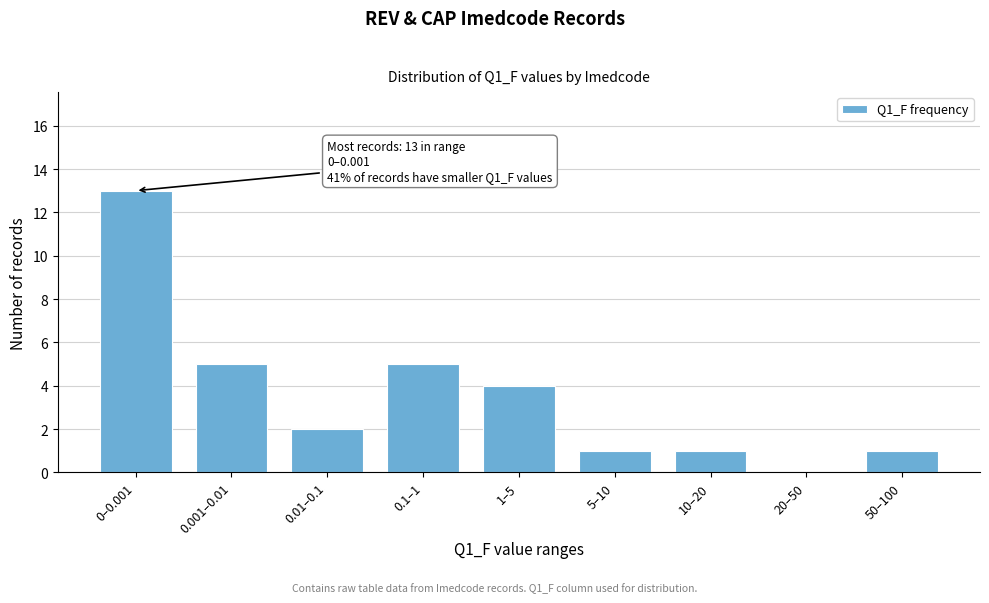

Reading left to right, what are all the values shown in this chart?

0–0.001=13	0.001–0.01=5	0.01–0.1=2	0.1–1=5	1–5=4	5–10=1	10–20=1	20–50=0	50–100=1